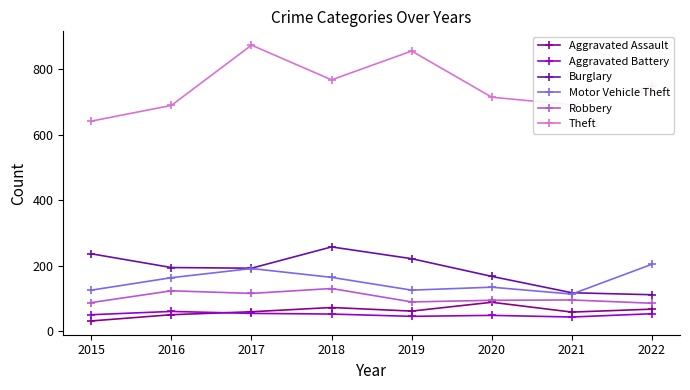

Which label corresponds to the smallest value in the chart?

2015